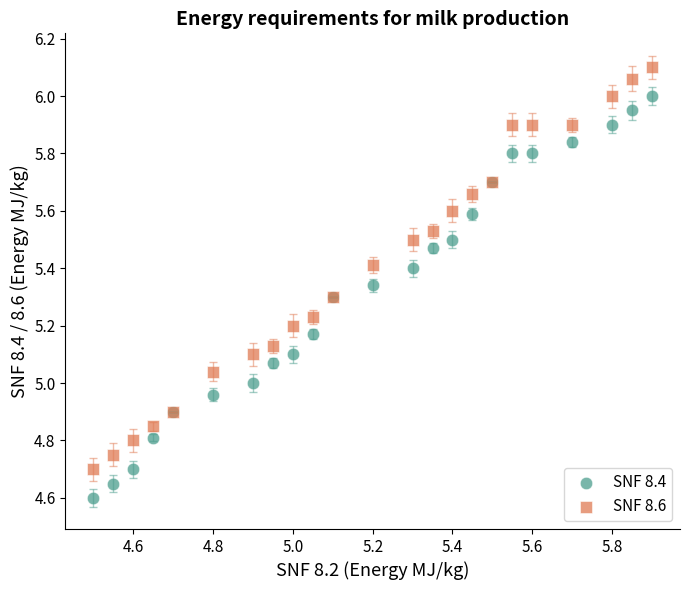

Which series reaches the minimum Y coordinate?

SNF 8.4